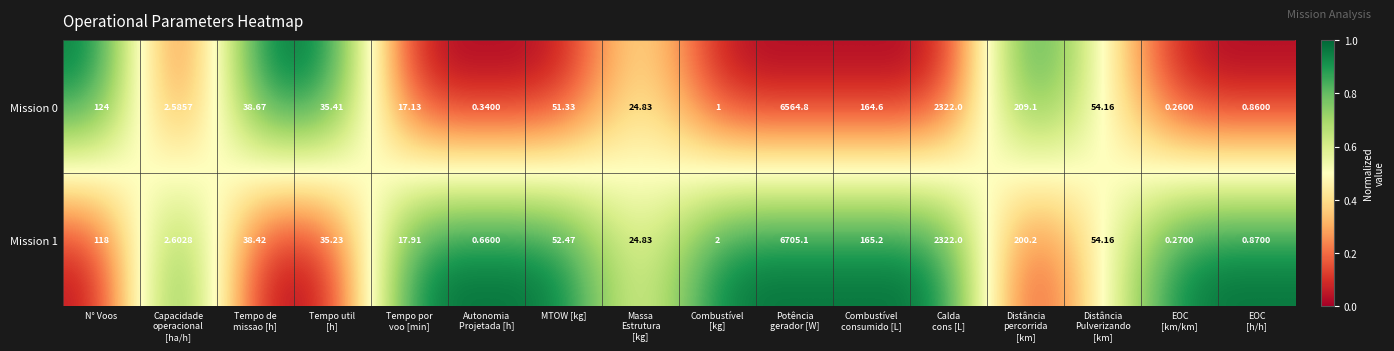

Where does the Mission 0 series first go above 38?

N° Voos